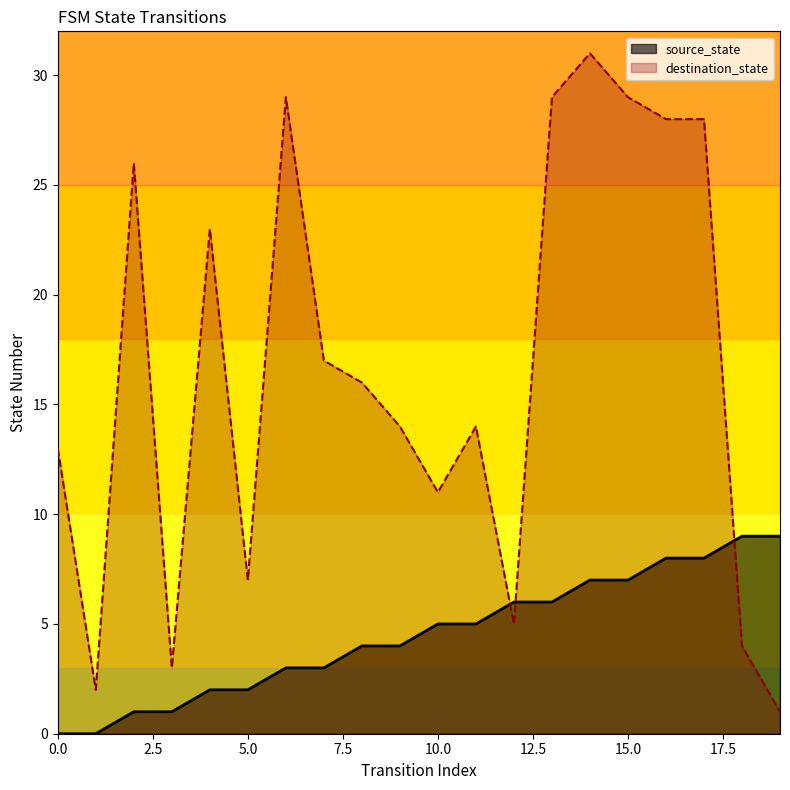

Reading right to left, transcribe all the data shown in this chart.

source_state: 19=9	18=9	17=8	16=8	15=7	14=7	13=6	12=6	11=5	10=5	9=4	8=4	7=3	6=3	5=2	4=2	3=1	2=1	1=0	0=0
destination_state: 19=1	18=4	17=28	16=28	15=29	14=31	13=29	12=5	11=14	10=11	9=14	8=16	7=17	6=29	5=7	4=23	3=3	2=26	1=2	0=13